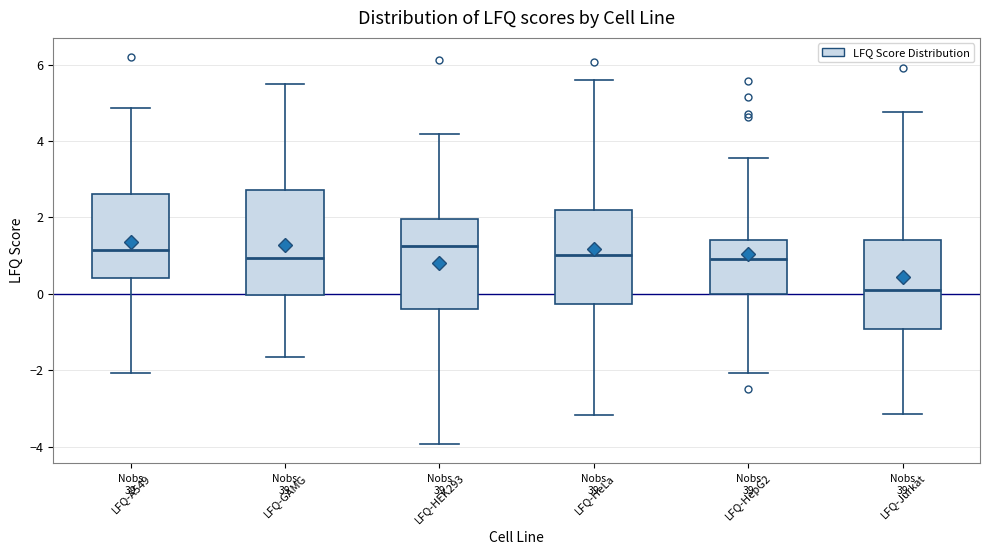

Reading left to right, transcribe this box plot: for each box, give where its median line is, the range the box spans, and where its two whiskers end, as read against the y-axis. The values are not printed on the chart, so give them approximately, as read against the axis.

LFQ-A549: median 1.2, box 0.4 to 2.6, whiskers -2.0 to 4.8
LFQ-GAMG: median 1.0, box 0.0 to 2.8, whiskers -1.6 to 5.4
LFQ-HEK293: median 1.2, box -0.4 to 2.0, whiskers -4.0 to 4.2
LFQ-HeLa: median 1.0, box -0.2 to 2.2, whiskers -3.2 to 5.6
LFQ-HepG2: median 1.0, box 0.0 to 1.4, whiskers -2.0 to 3.6
LFQ-Jurkat: median 0.2, box -1.0 to 1.4, whiskers -3.2 to 4.8